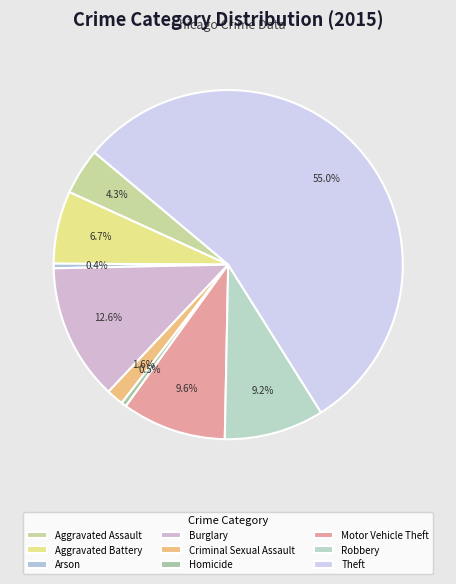

Rank the categories by value from lowest to highest.

Arson, Homicide, Criminal Sexual Assault, Aggravated Assault, Aggravated Battery, Robbery, Motor Vehicle Theft, Burglary, Theft